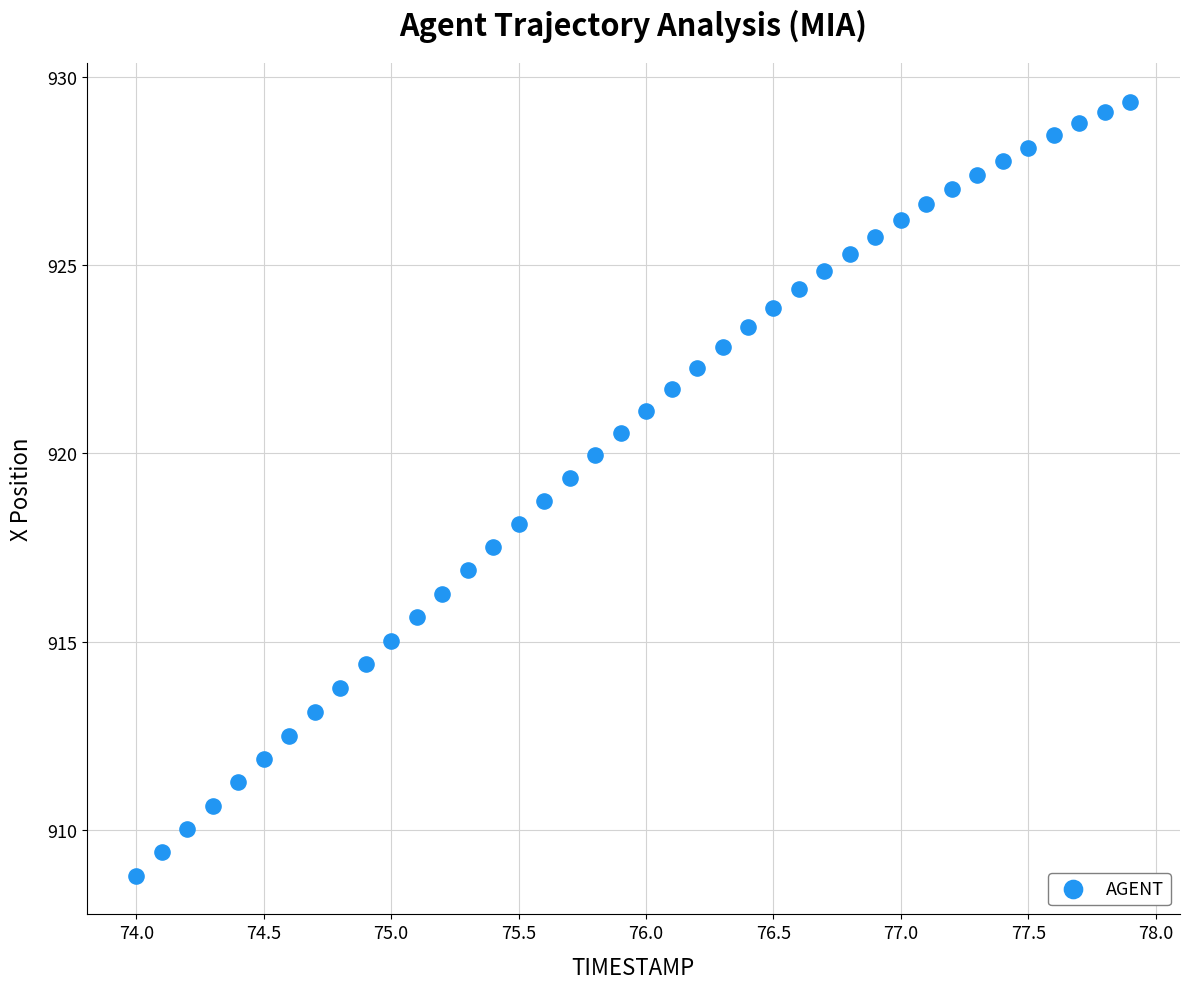

What is the range of X values (max minus min)?

3.9